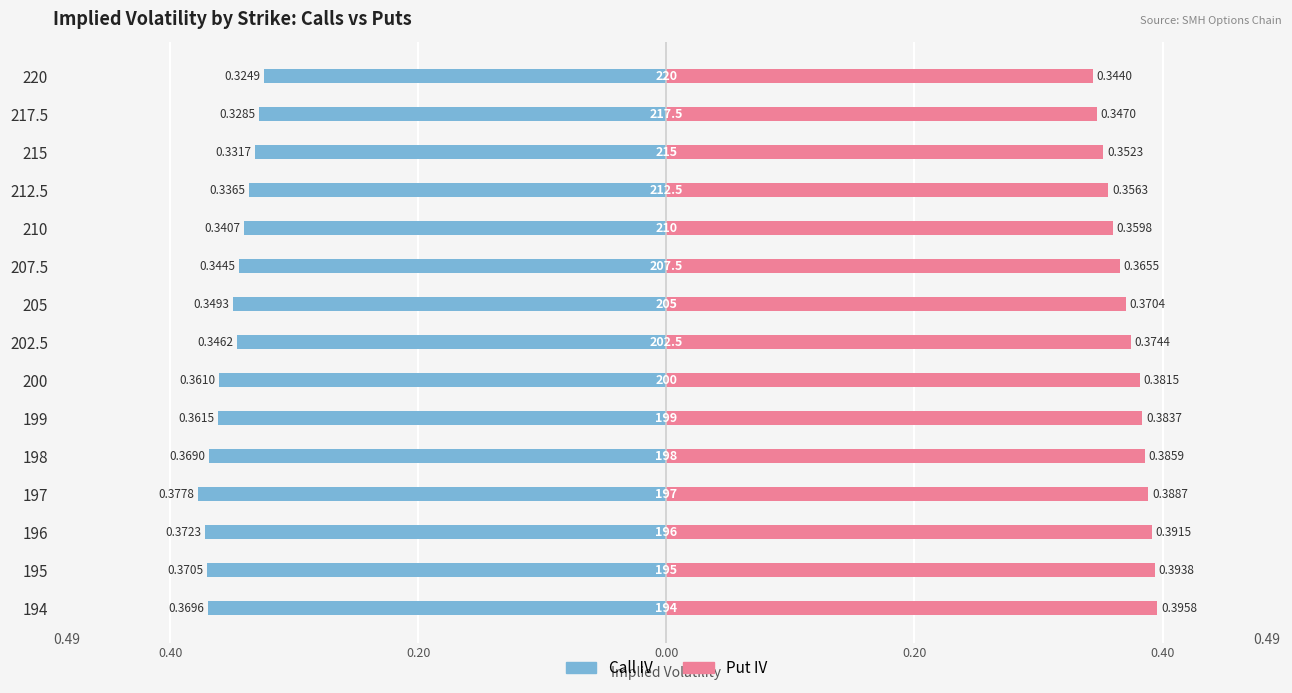

What is the value of the Call IV bar at the 6th from the left?

-0.4